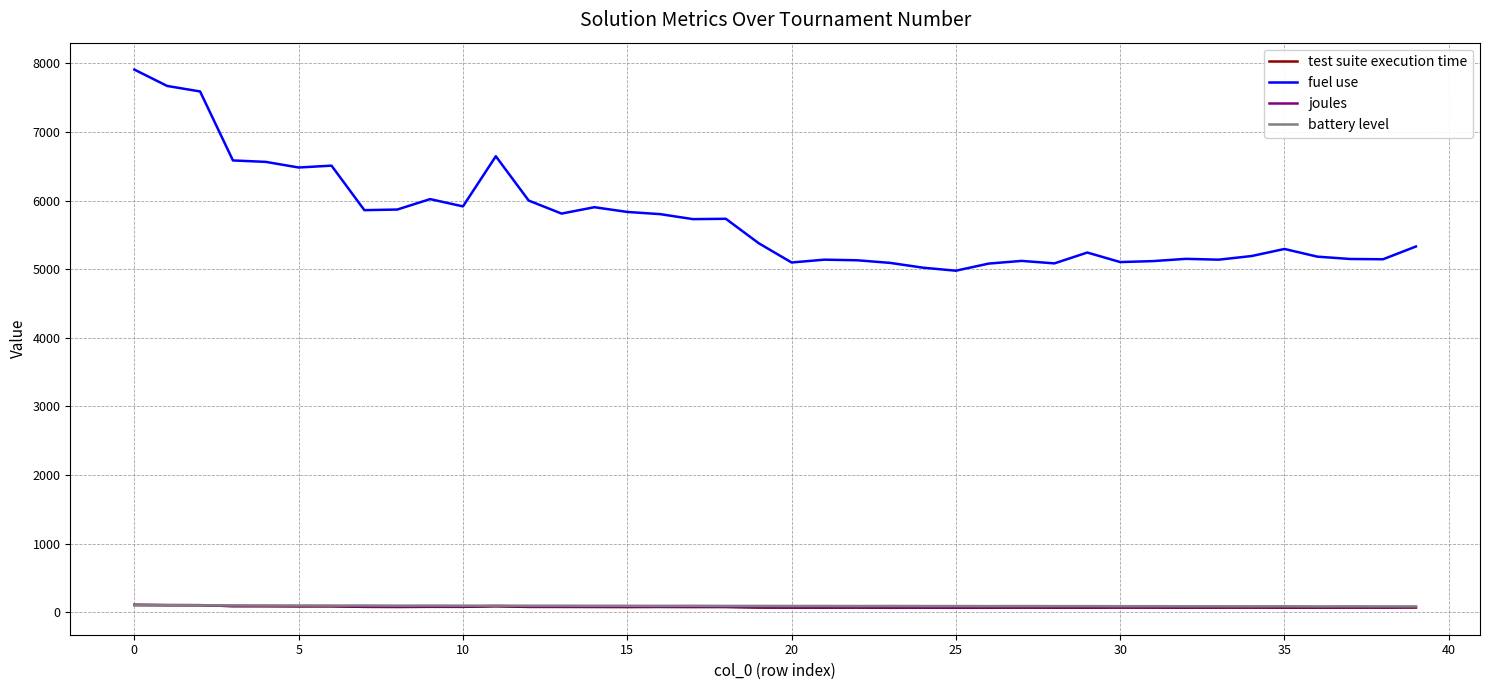

Which series has the largest total across all categories?

fuel use